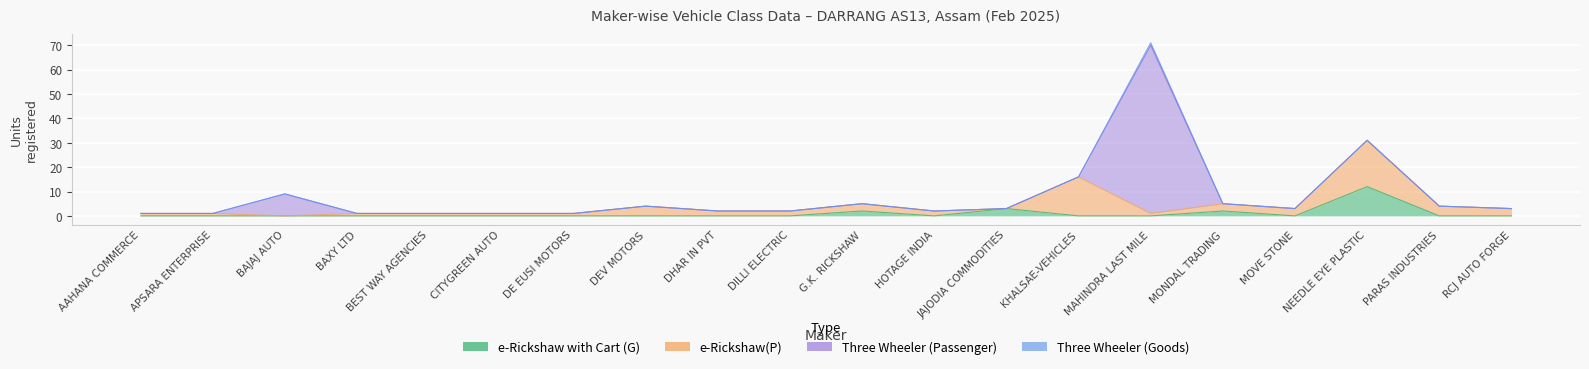

Where do e-Rickshaw(P) and Three Wheeler (Passenger) first cross each other?

APSARA ENTERPRISE and BAJAJ AUTO